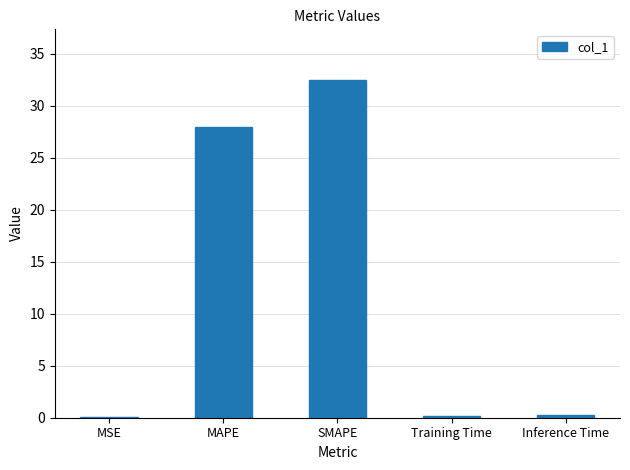

What is the sum of all values?

60.9